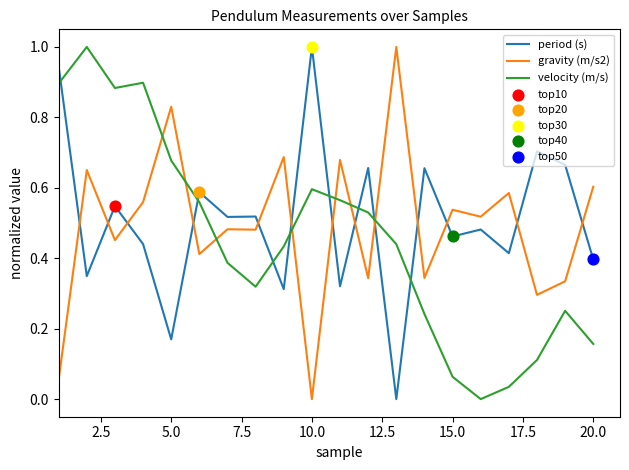

How many times do period (s) and gravity (m/s2) cross each other?

13